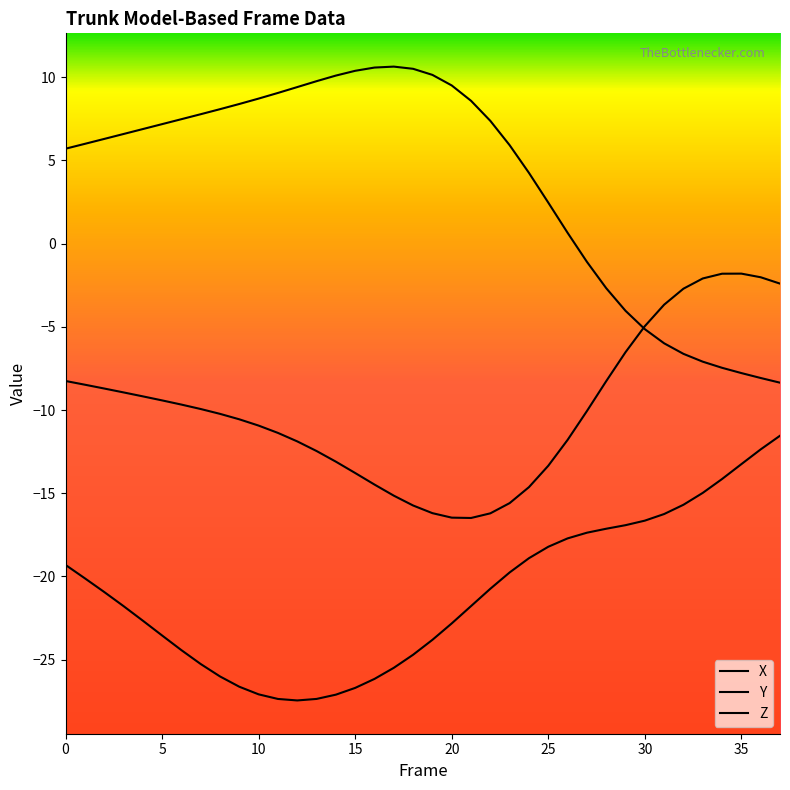

At how many categories does at least one series exceed -16?

38